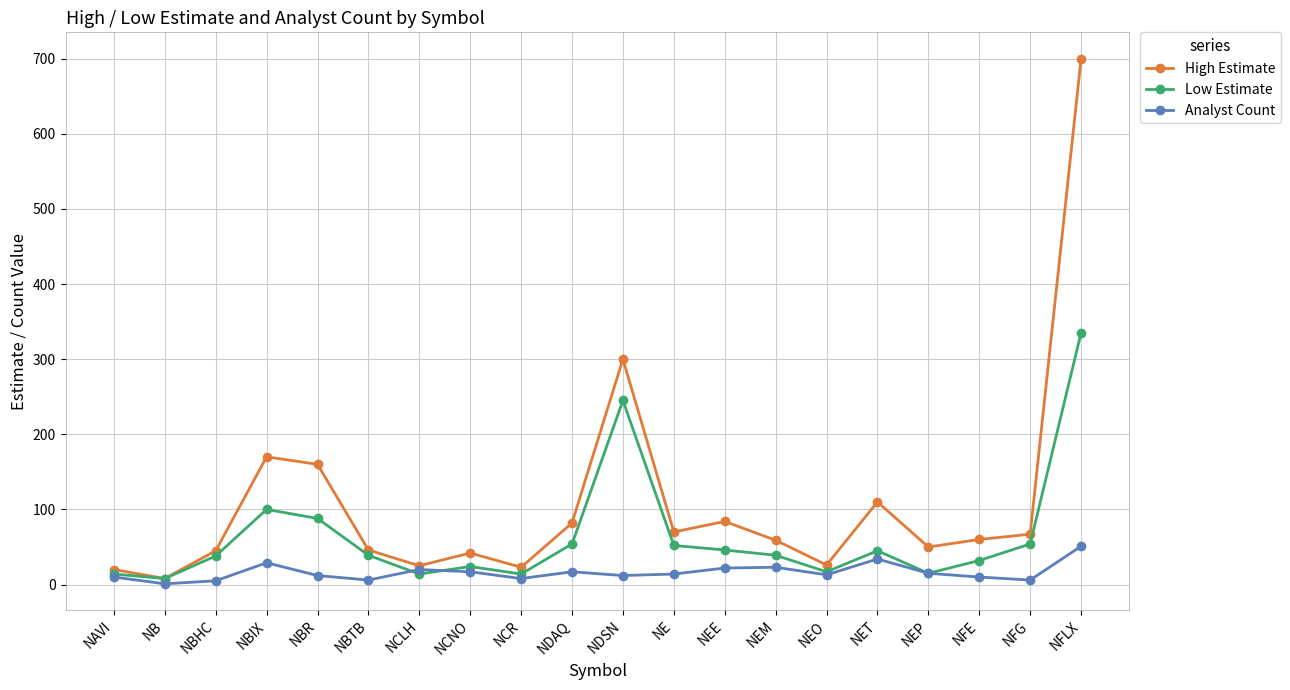

What is the value of the Analyst Count point at the 2nd from the left?

1